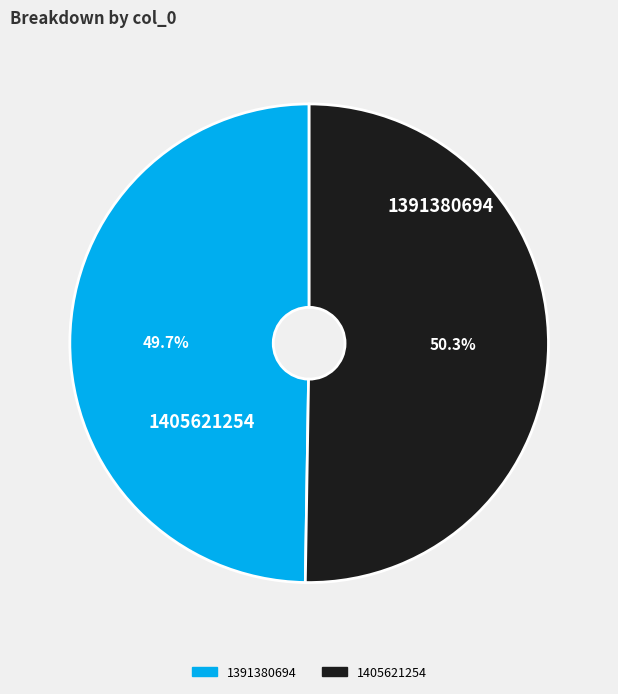

What is the smallest slice in the pie chart?

1391380694